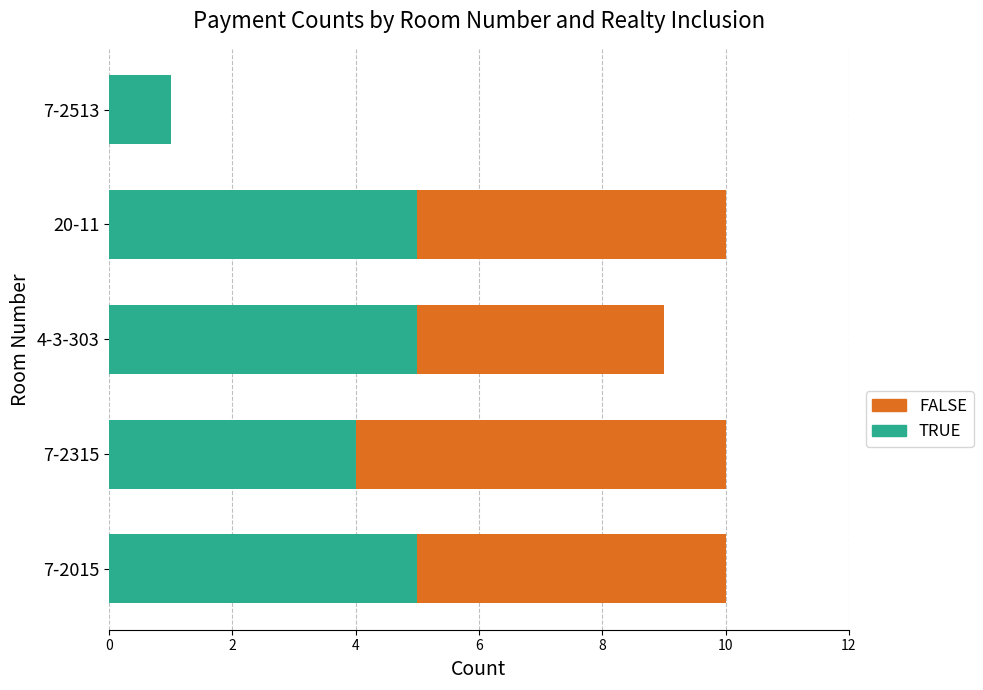

What is the total value across all series at 7-2315?

10